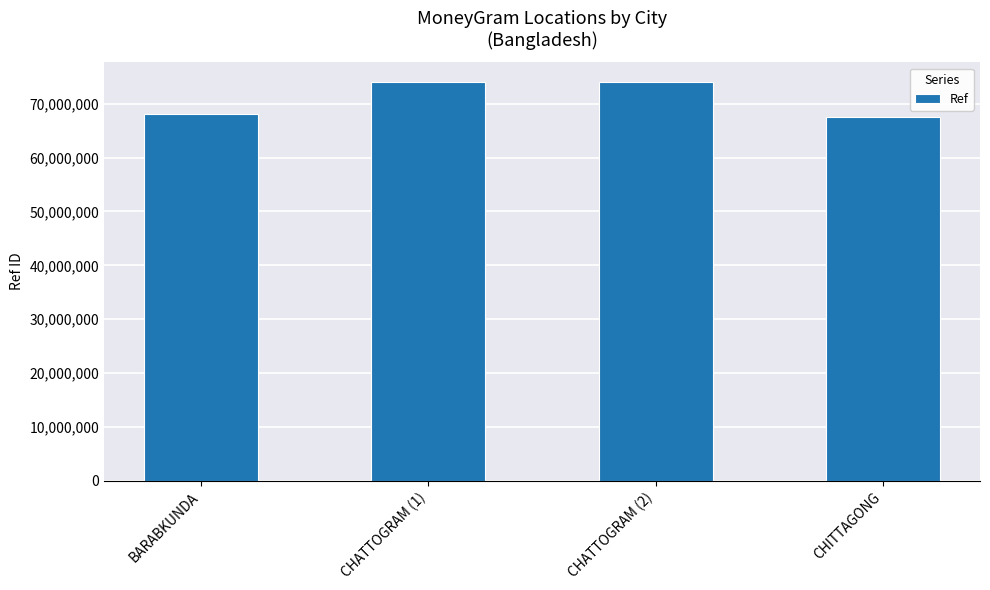

What is the sum of the values at CHATTOGRAM (1) and CHITTAGONG?

141488427